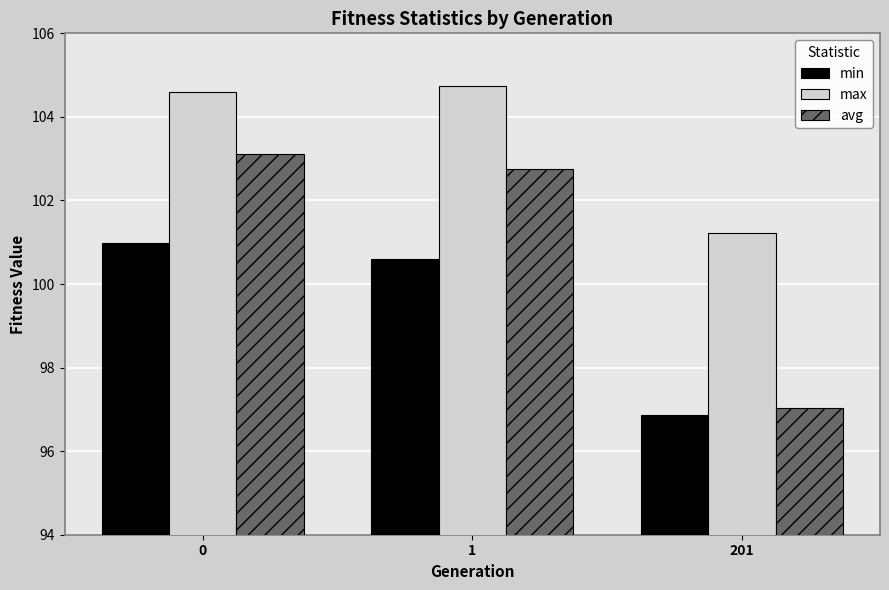

Reading left to right, transcribe all the data shown in this chart.

min: 0=101.0	1=100.6	201=96.9
max: 0=104.6	1=104.7	201=101.2
avg: 0=103.1	1=102.8	201=97.0